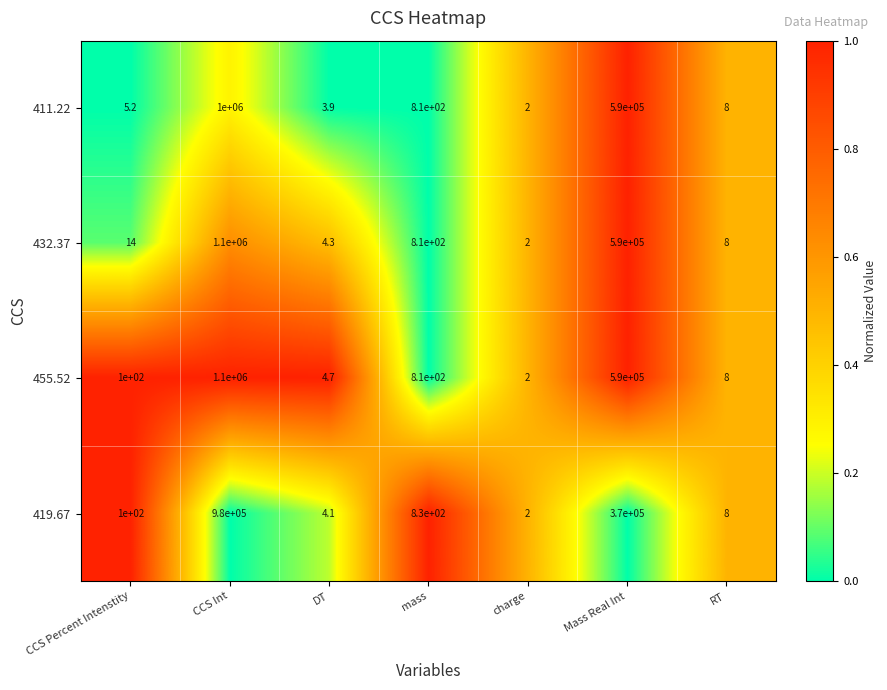

What is the average value of the 419.67 series?

192992.0